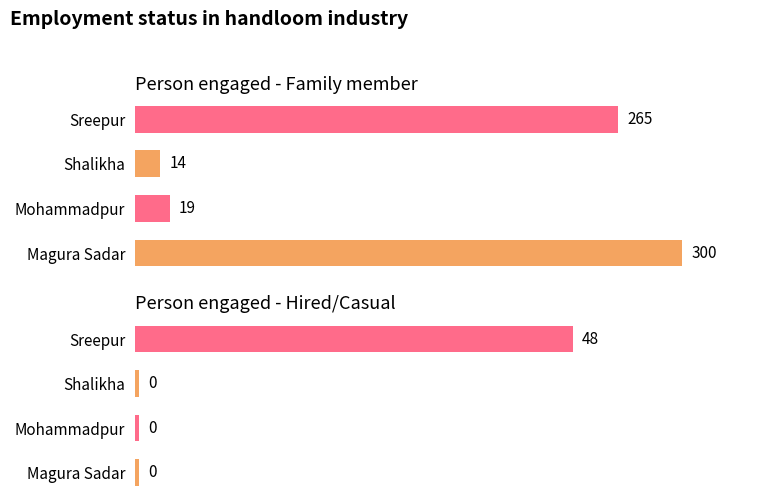

What is the sum of the Hired/Casual values at Magura Sadar and Sreepur?

48